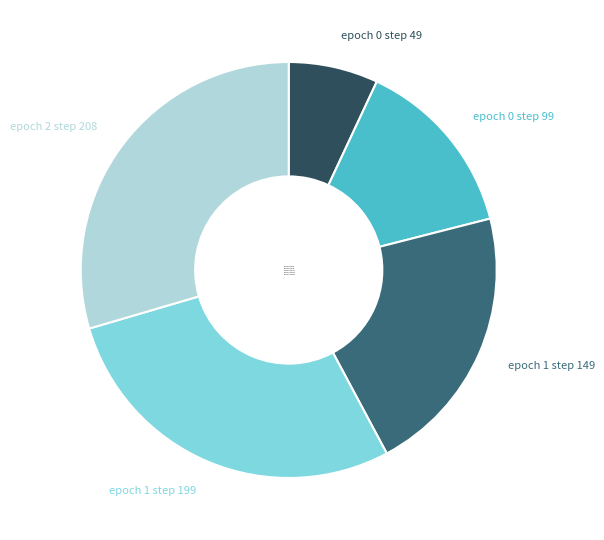

Combined, do epoch 0 step 99 and epoch 1 step 149 account for over 50%?

No